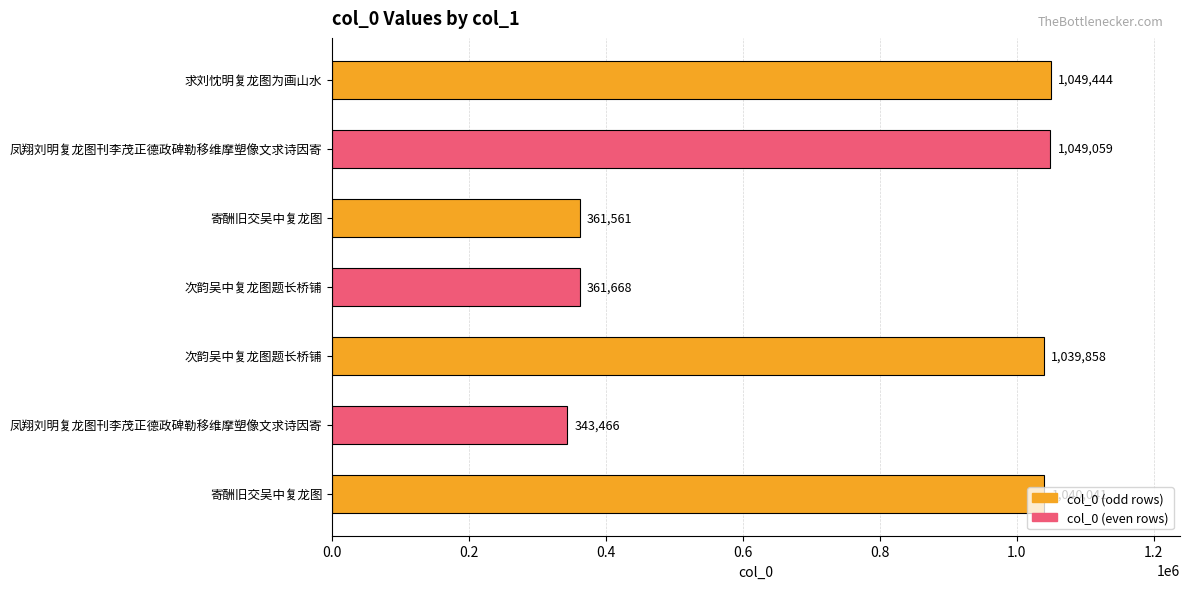

How many values are below 1039858?

3